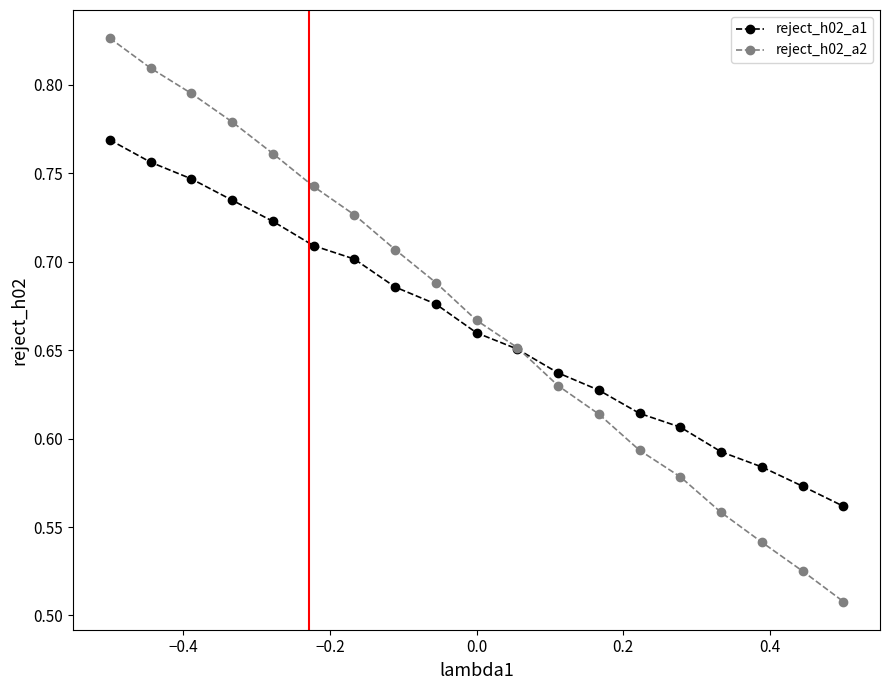

At how many categories does at least one series exceed 0?

19